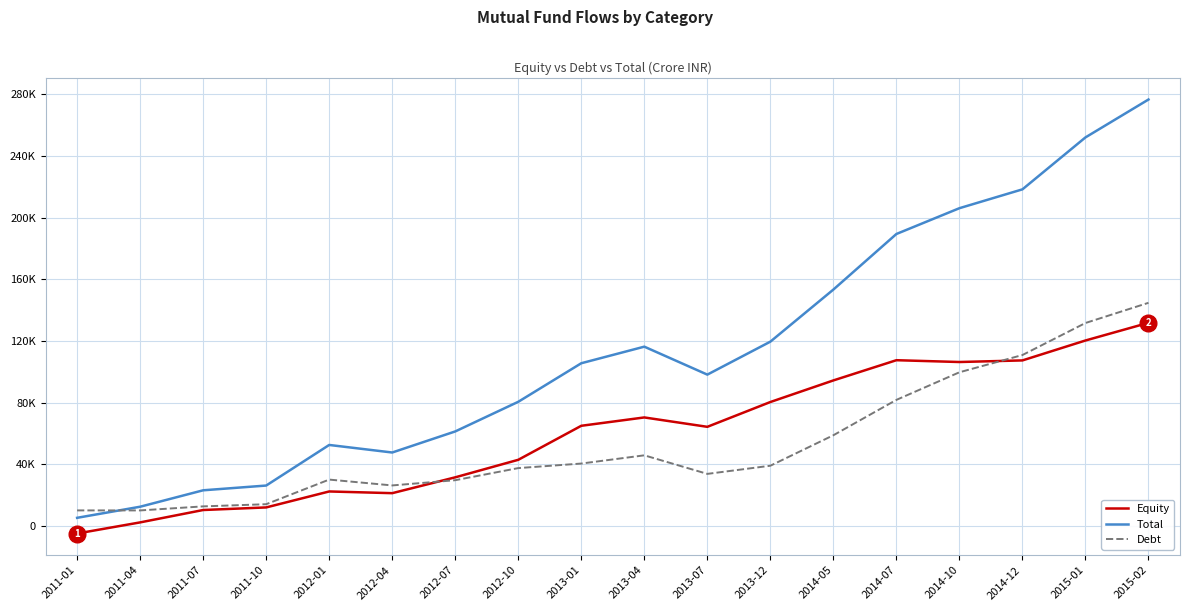

What is the highest value of the Total series?

276642